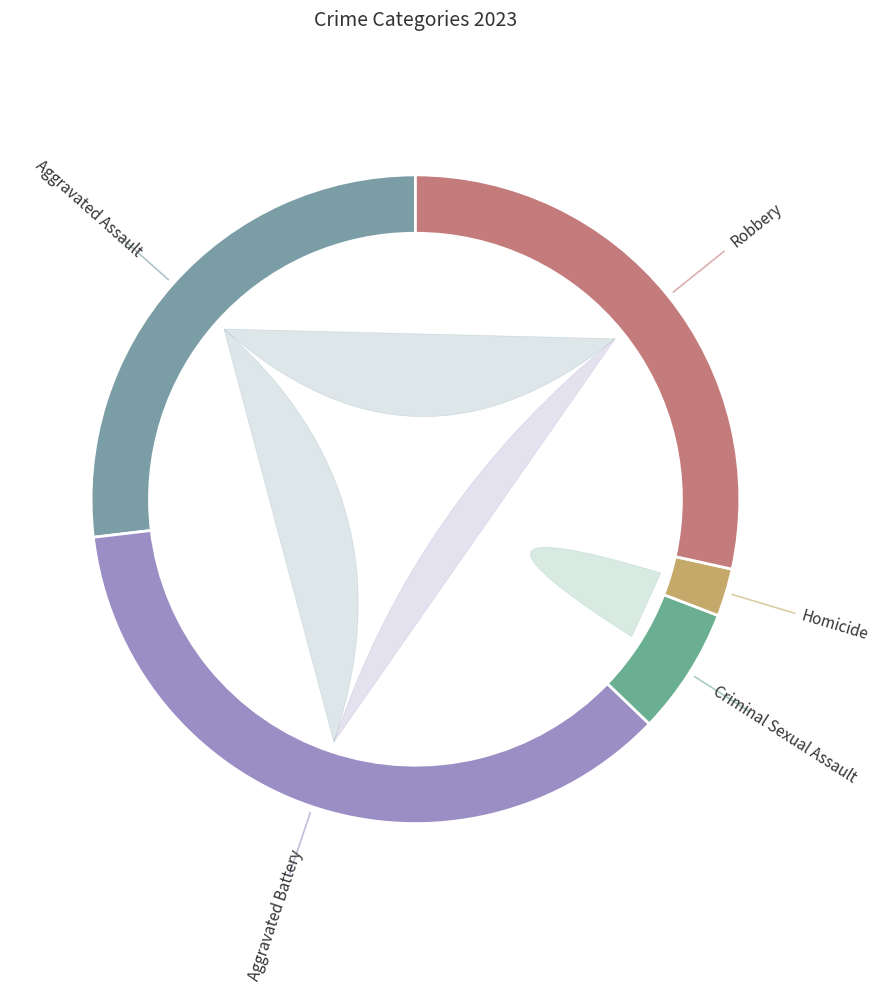

Which category has the biggest portion of the pie?

Aggravated Battery